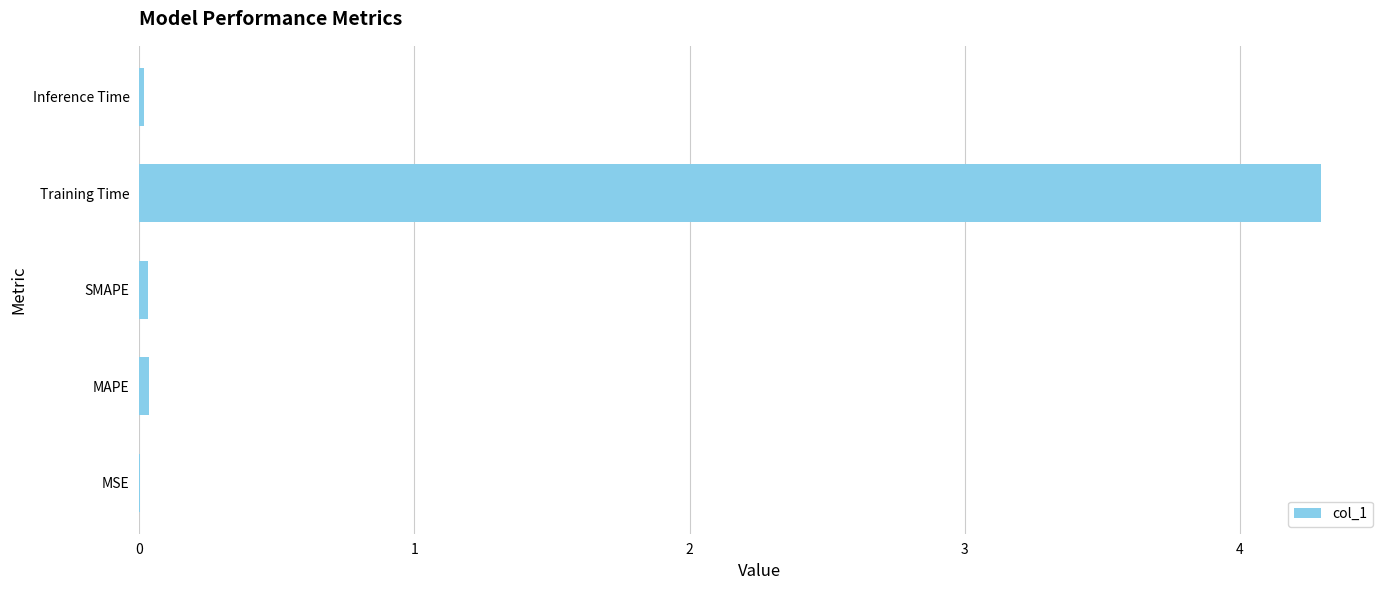

Are the bars horizontal?

Yes